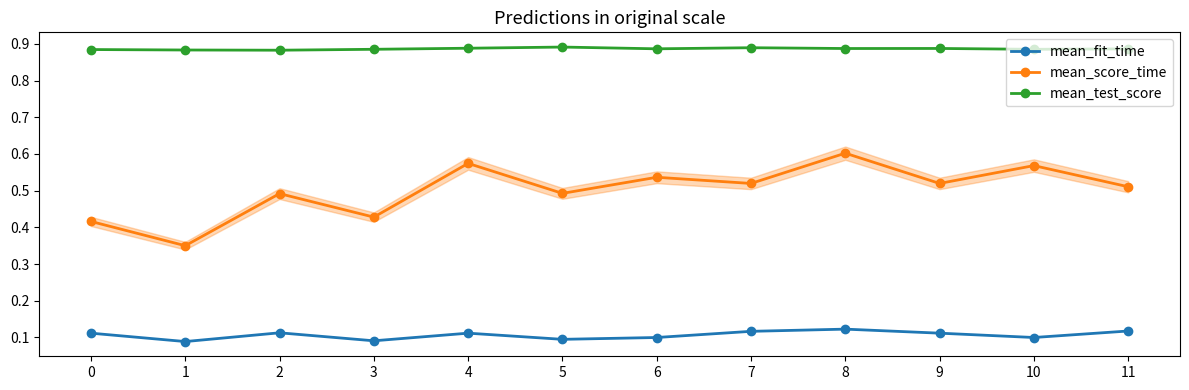

Is the value of mean_test_score at 2 greater than the value of mean_fit_time at 3?

Yes